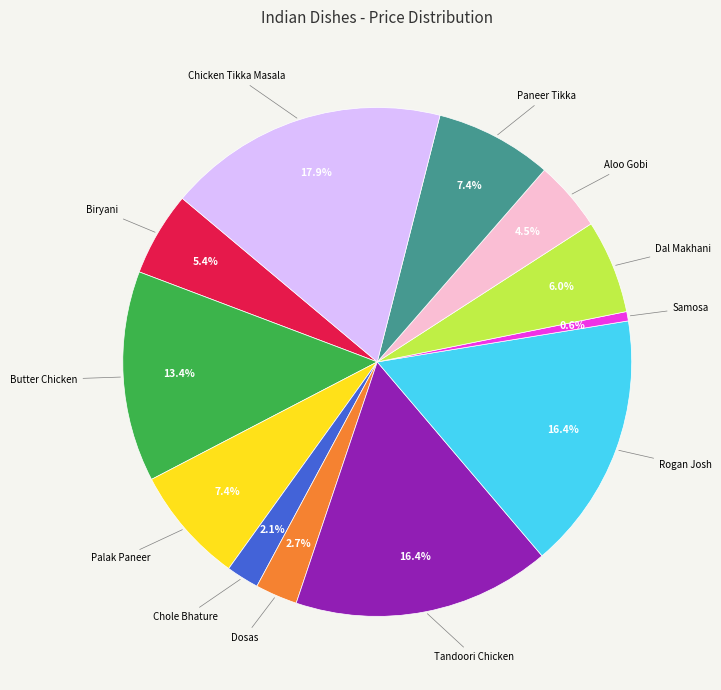

To the nearest percent, what is the difference between the largest and smallest slice percentages?

17%